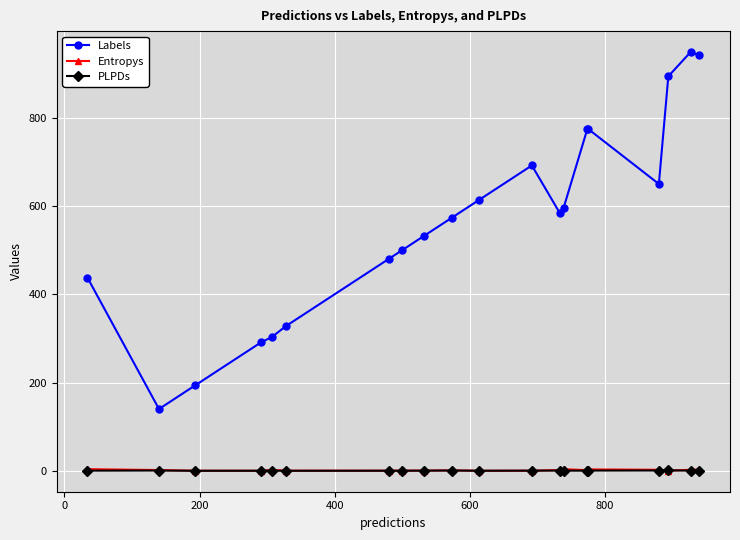

True or false: Entropys and Labels intersect in this chart.

False